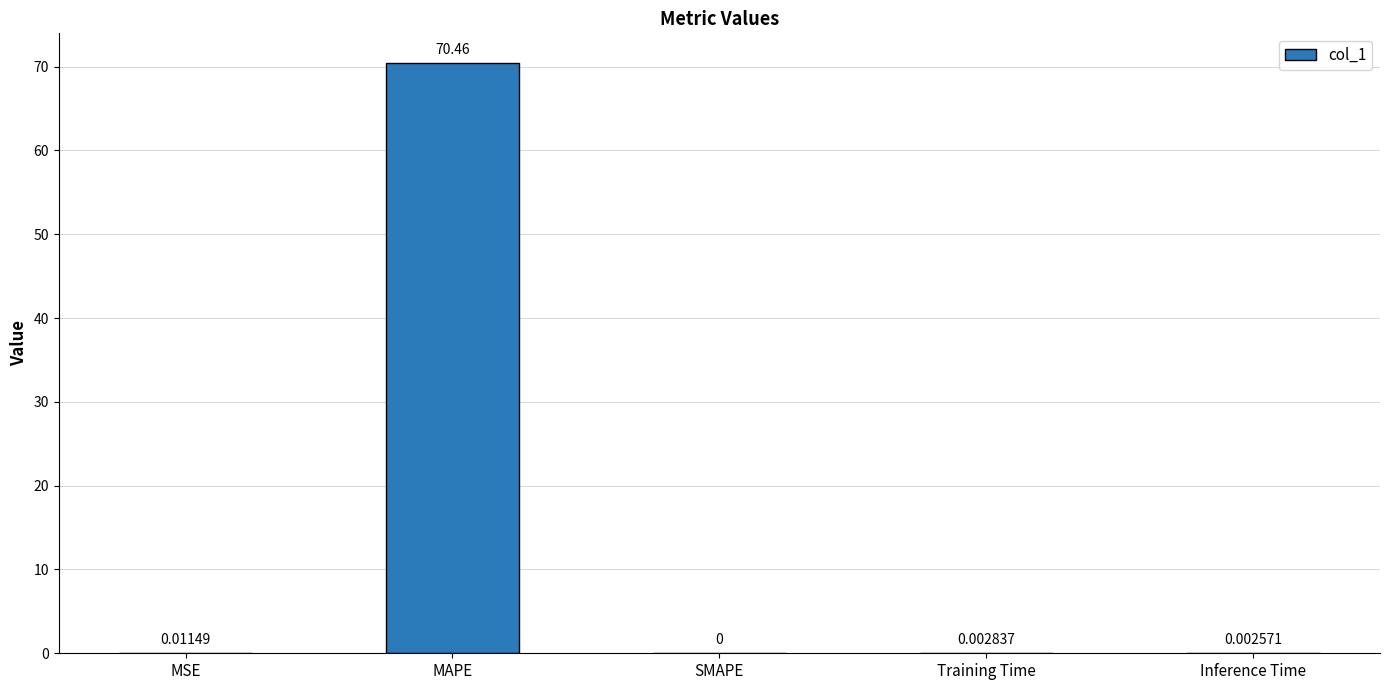

What is the change in value from MAPE to Training Time?

-70.5